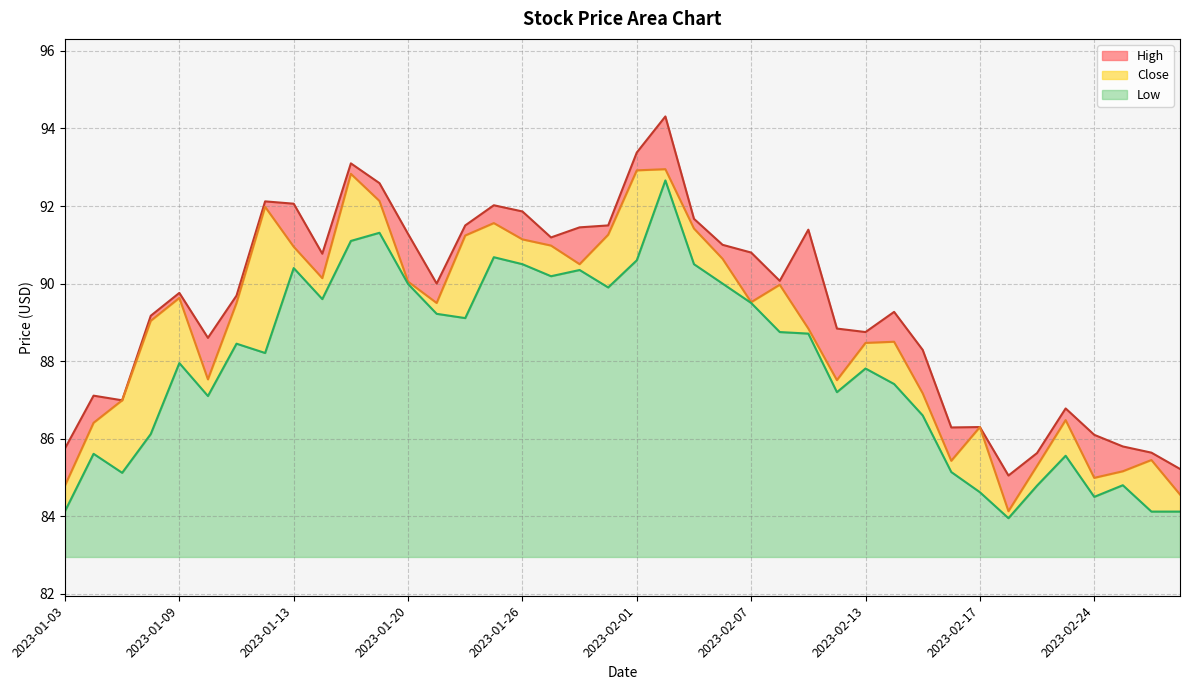

What is the label of the 20th point from the right?

2023-02-01